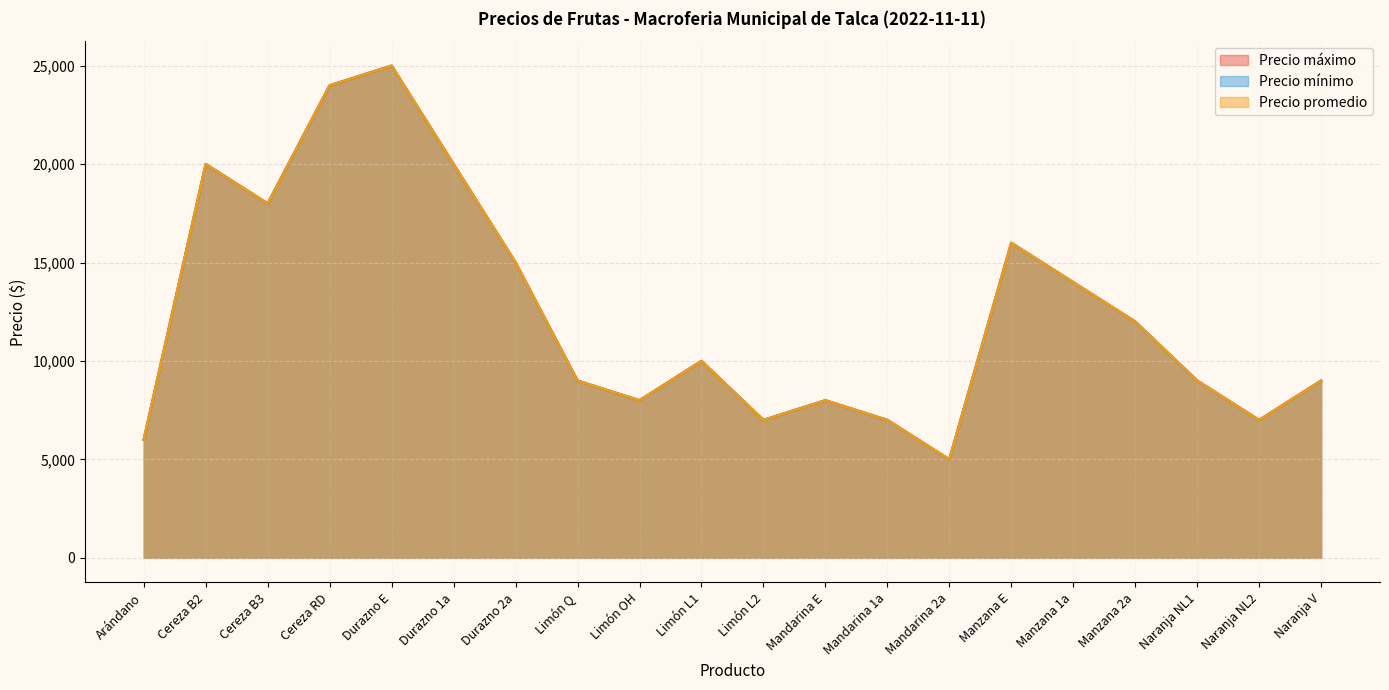

Count the number of data series in this chart.

3